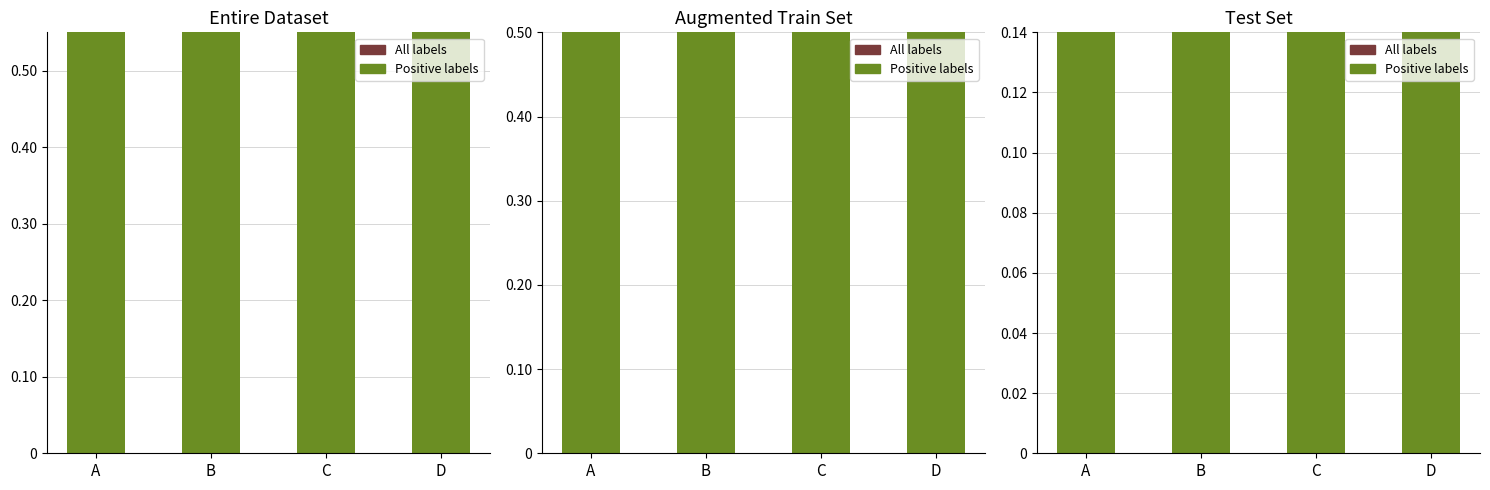

What value does the Positive labels series have at D?

57.8